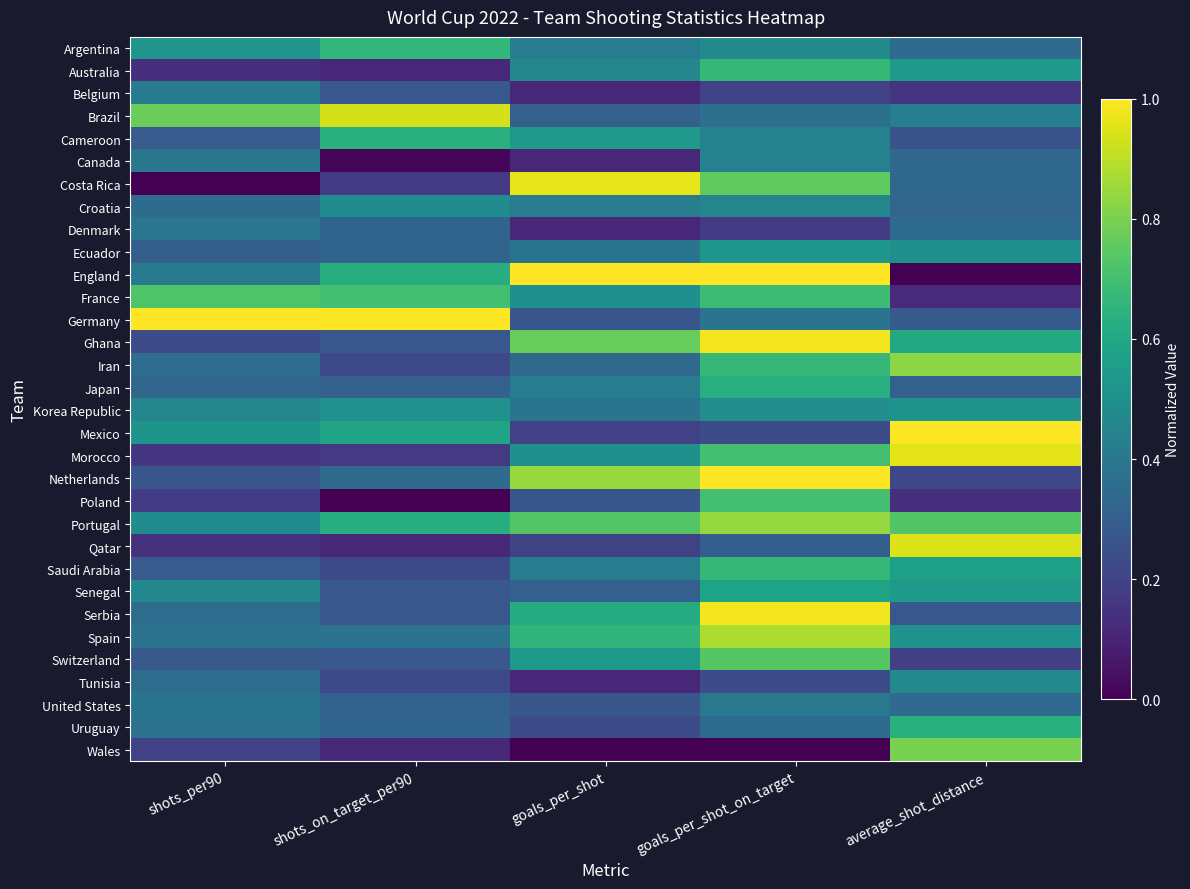

Rank the series by their maximum value, from highest to lowest.

England, Germany, Mexico, Netherlands, Ghana, Serbia, Costa Rica, Morocco, Qatar, Brazil, Spain, Portugal, Iran, Wales, Switzerland, France, Poland, Australia, Saudi Arabia, Argentina, Cameroon, Uruguay, Japan, Senegal, Ecuador, Korea Republic, Croatia, Tunisia, Canada, Belgium, United States, Denmark